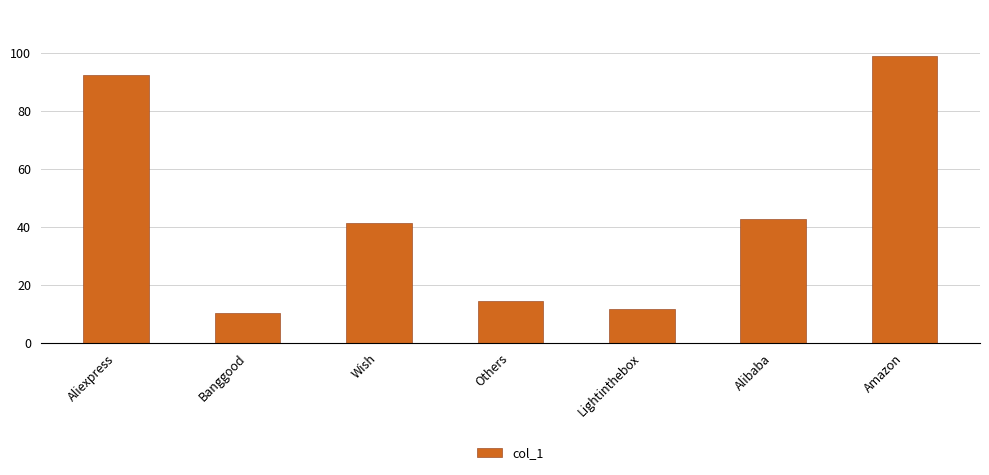

Which category has the highest value across all series?

Amazon